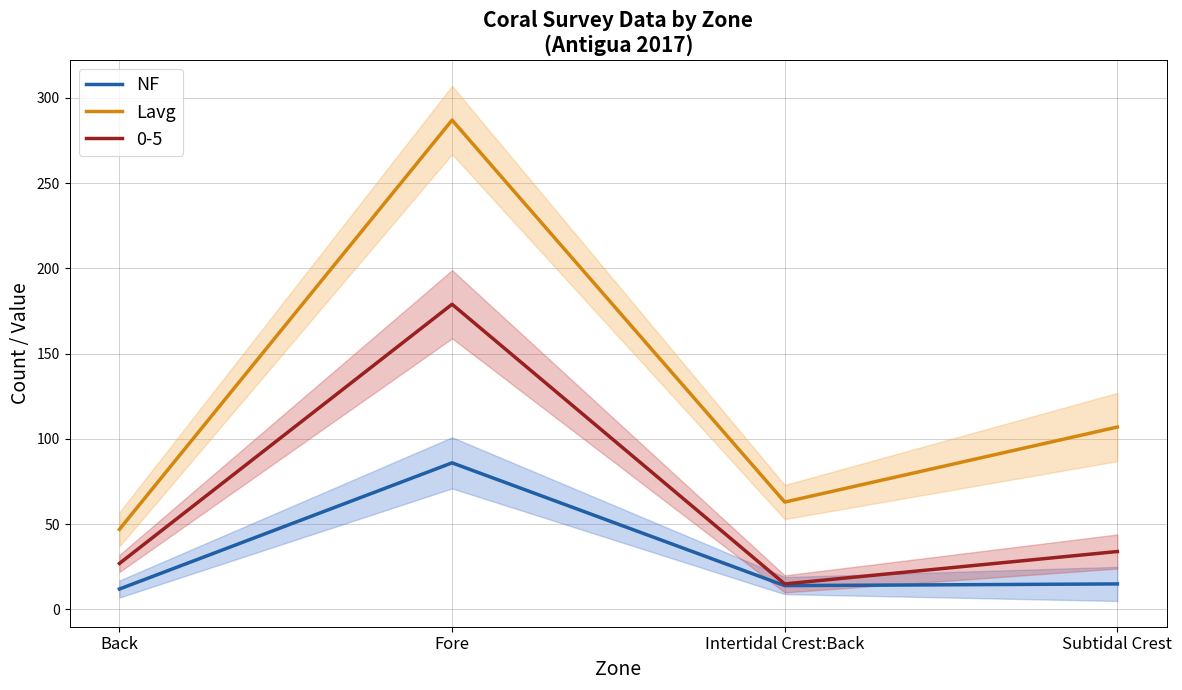

Reading left to right, transcribe all the data shown in this chart.

NF: 12	86	14	15
Lavg: 47	287	63	107